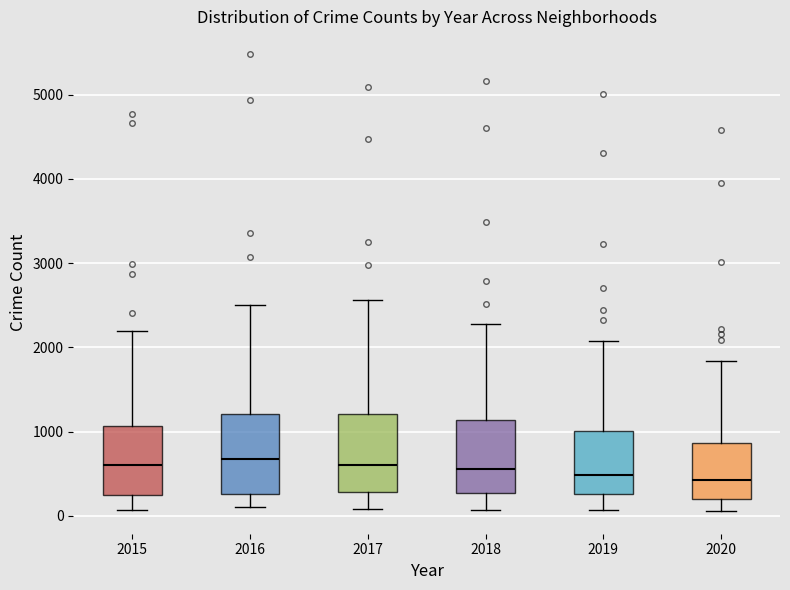

Reading left to right, transcribe this box plot: for each box, give where its median line is, the range the box spans, and where its two whiskers end, as read against the y-axis. The values are not printed on the chart, so give them approximately, as read against the axis.

2015: median 600, box 300 to 1100, whiskers 100 to 2200
2016: median 700, box 300 to 1200, whiskers 100 to 2500
2017: median 600, box 300 to 1200, whiskers 100 to 2600
2018: median 600, box 300 to 1100, whiskers 100 to 2300
2019: median 500, box 300 to 1000, whiskers 100 to 2100
2020: median 400, box 200 to 900, whiskers 100 to 1800